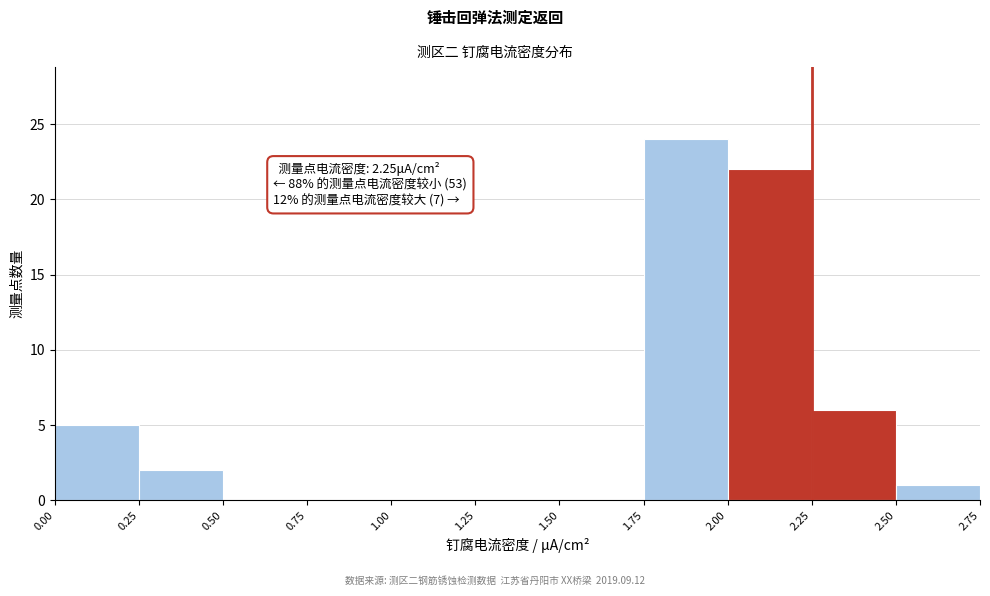

Over which range of the x-axis is the bar tallest?

1.75 to 2.00